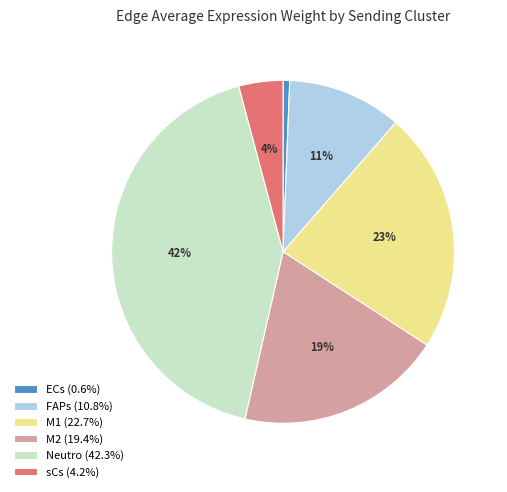

Which has a higher value, M2 or FAPs?

M2